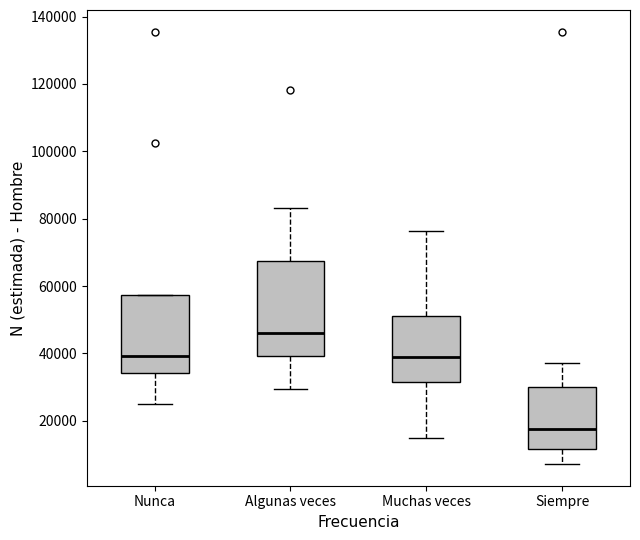

Reading left to right, transcribe this box plot: for each box, give where its median line is, the range the box spans, and where its two whiskers end, as read against the y-axis. The values are not printed on the chart, so give them approximately, as read against the axis.

Nunca: median 40000, box 34000 to 58000, whiskers 24000 to 58000
Algunas veces: median 46000, box 40000 to 68000, whiskers 30000 to 84000
Muchas veces: median 38000, box 32000 to 52000, whiskers 14000 to 76000
Siempre: median 18000, box 12000 to 30000, whiskers 8000 to 38000